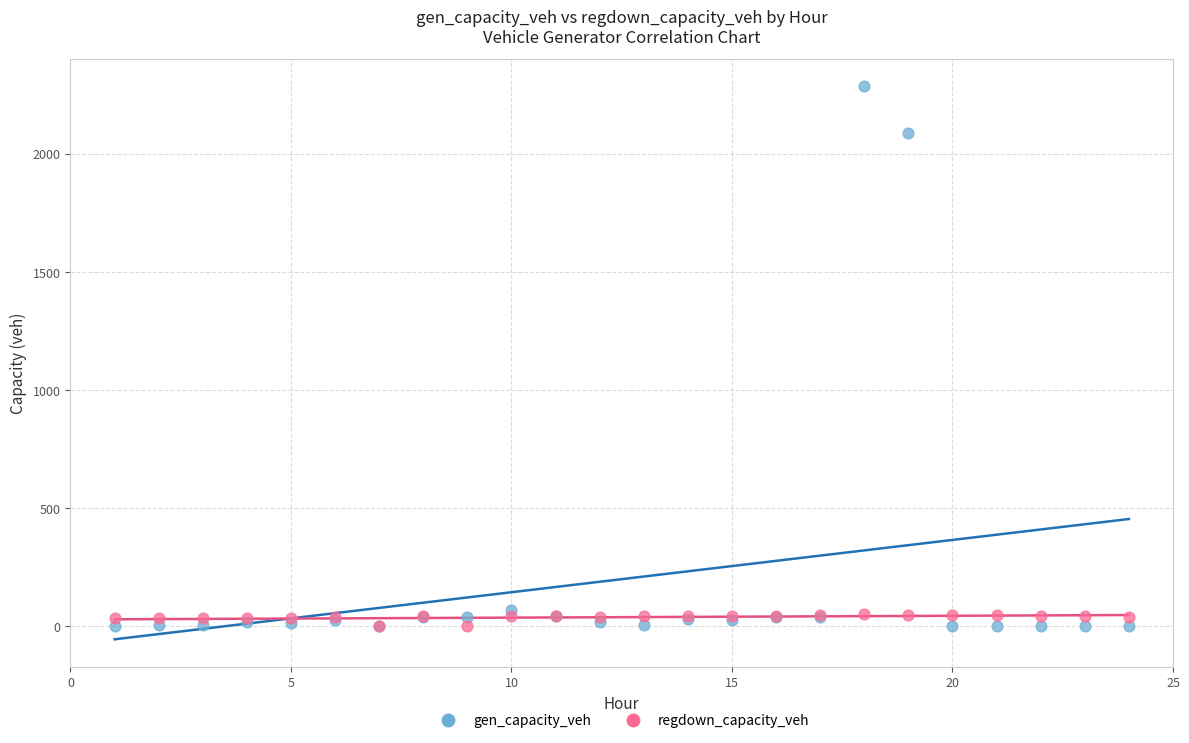

In the gen_capacity_veh series, what Y value is closest to 1142?

2085.6